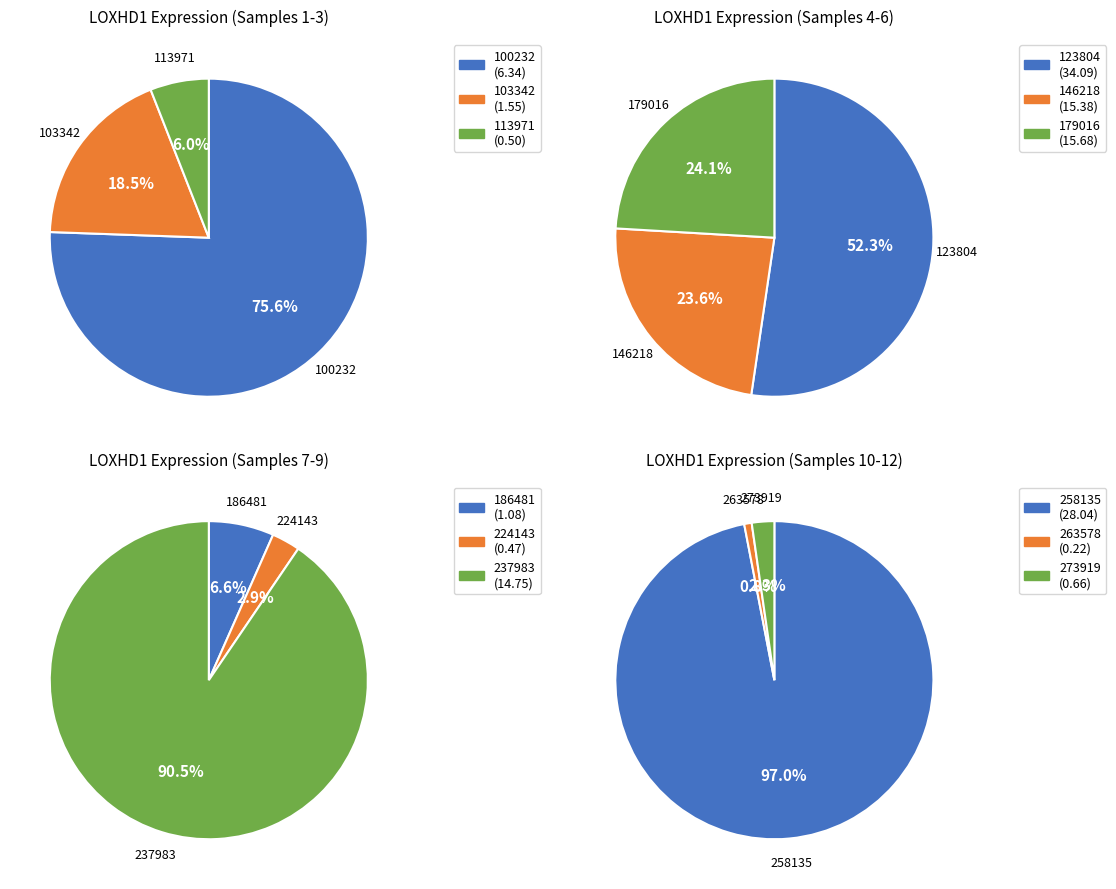

Does 186481 account for over 50% of the chart?

No